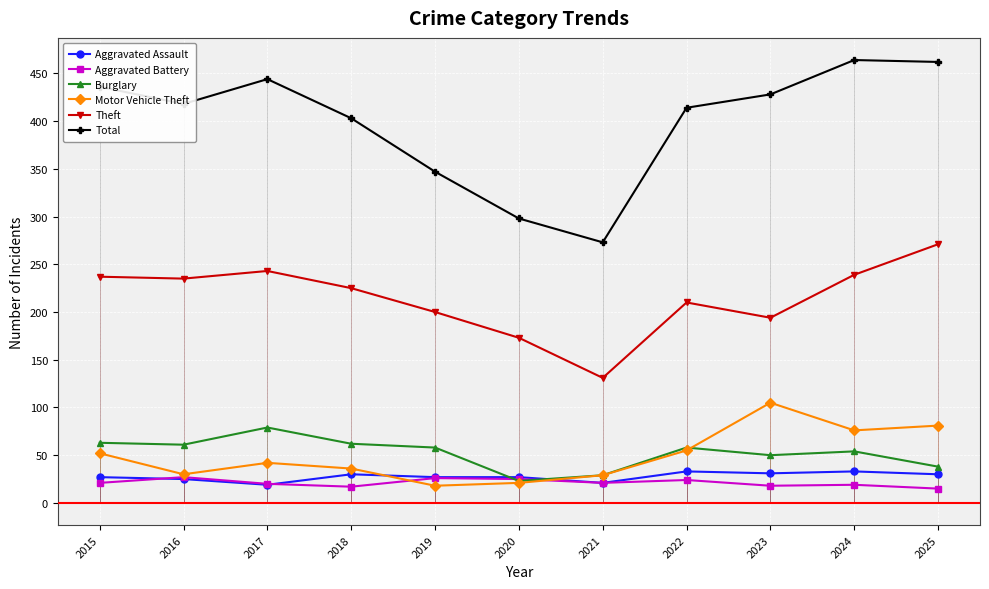

True or false: Burglary and Total cross at least once.

False